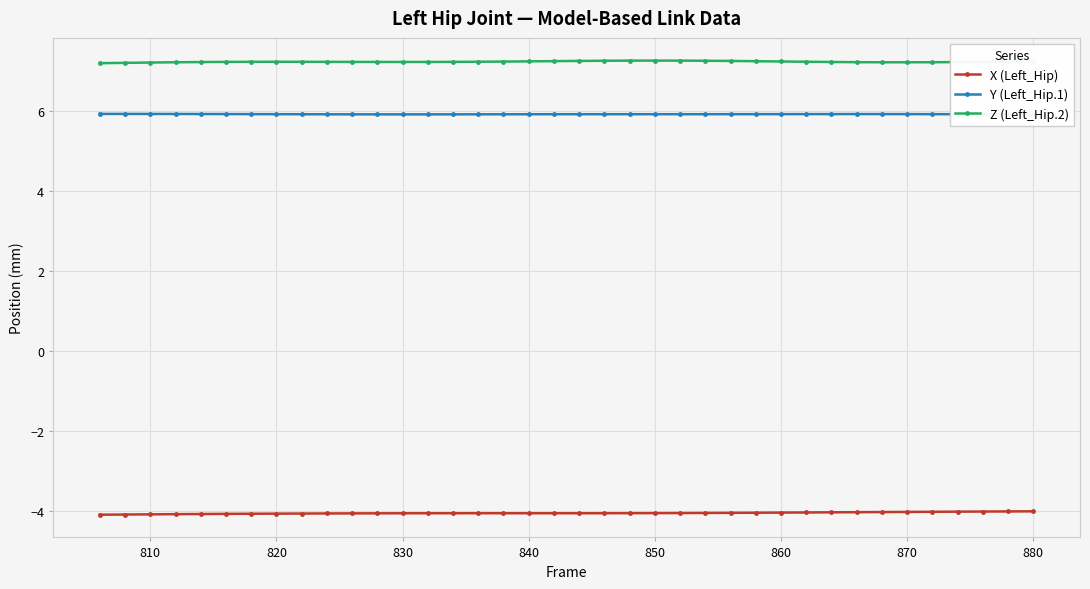

True or false: X (Left_Hip) has a value of -4.1 at 810.

True